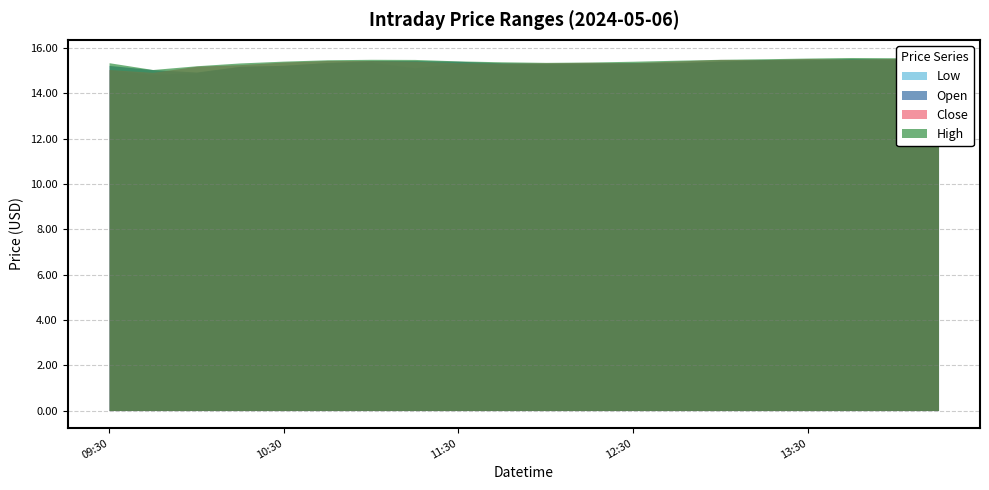

At how many categories does at least one series exceed 15?

20